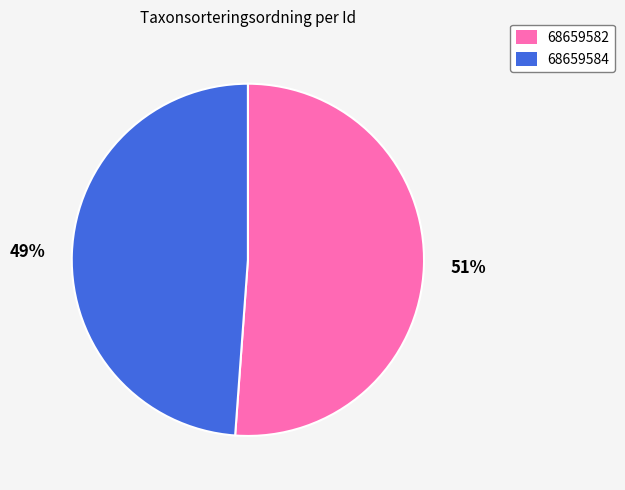

Count the number of slices in the pie.

2